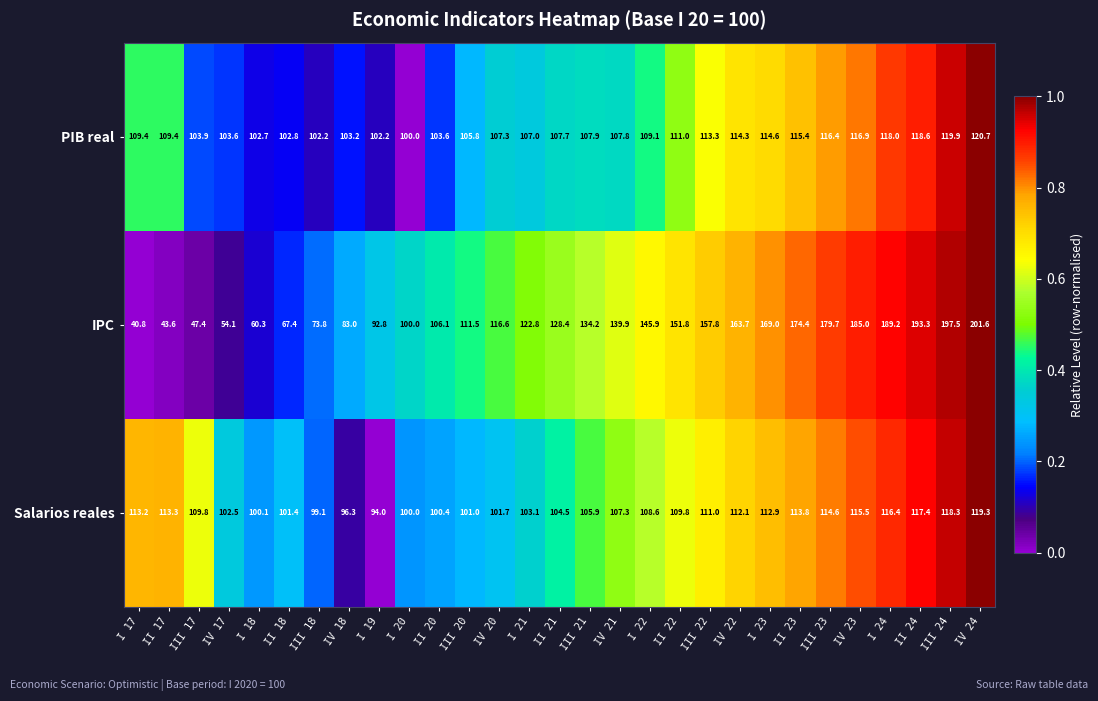

At which category does the chart reach its minimum across all series?

I 17